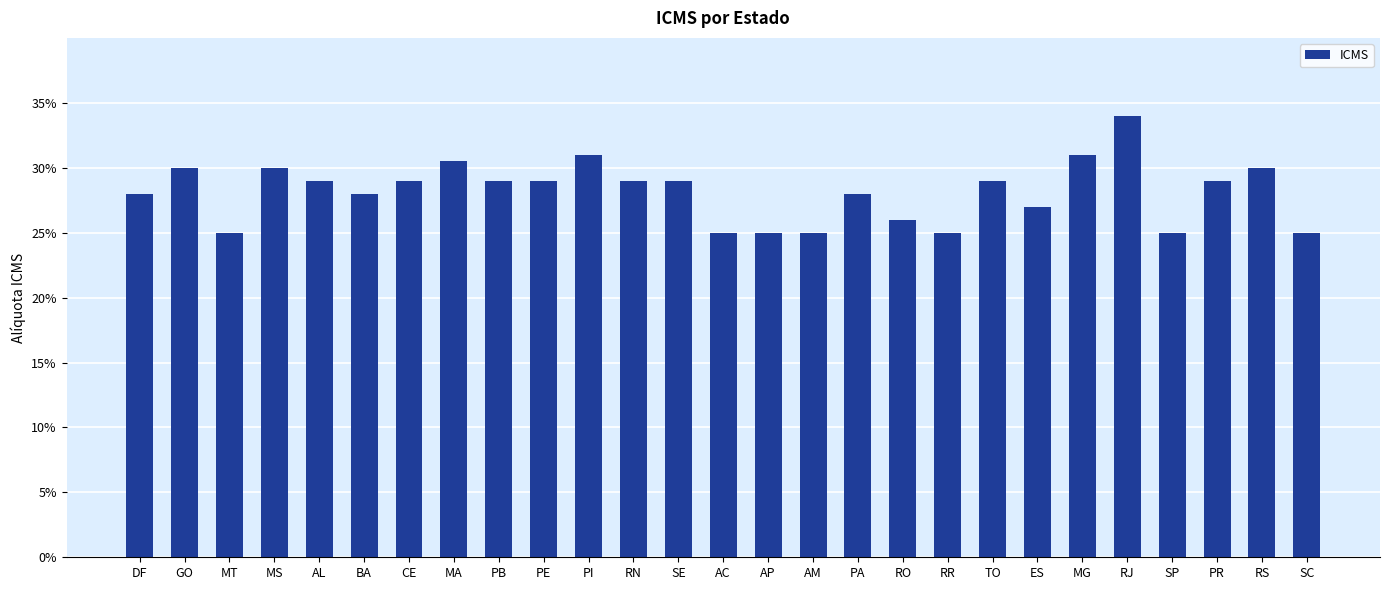

Rank the categories by value from highest to lowest.

RJ, PI, MG, MA, GO, MS, RS, AL, CE, PB, PE, RN, SE, TO, PR, DF, BA, PA, ES, RO, MT, AC, AP, AM, RR, SP, SC